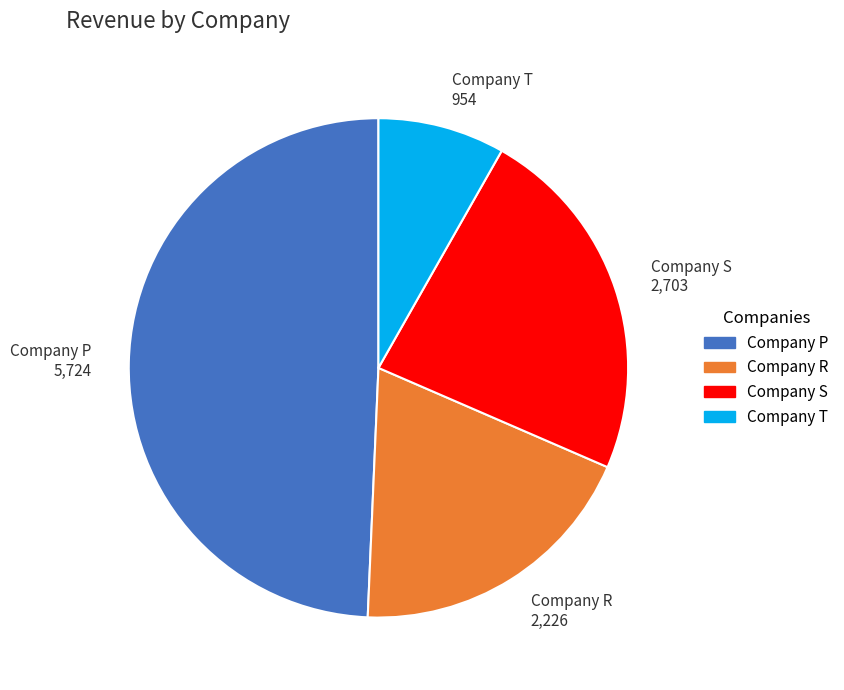

Is Company S the majority of the pie?

No